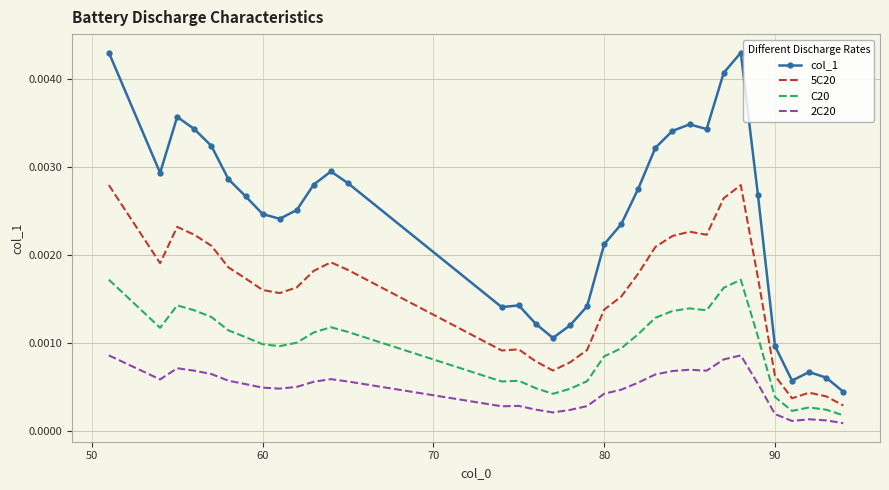

True or false: 2C20 and 5C20 cross at least once.

False